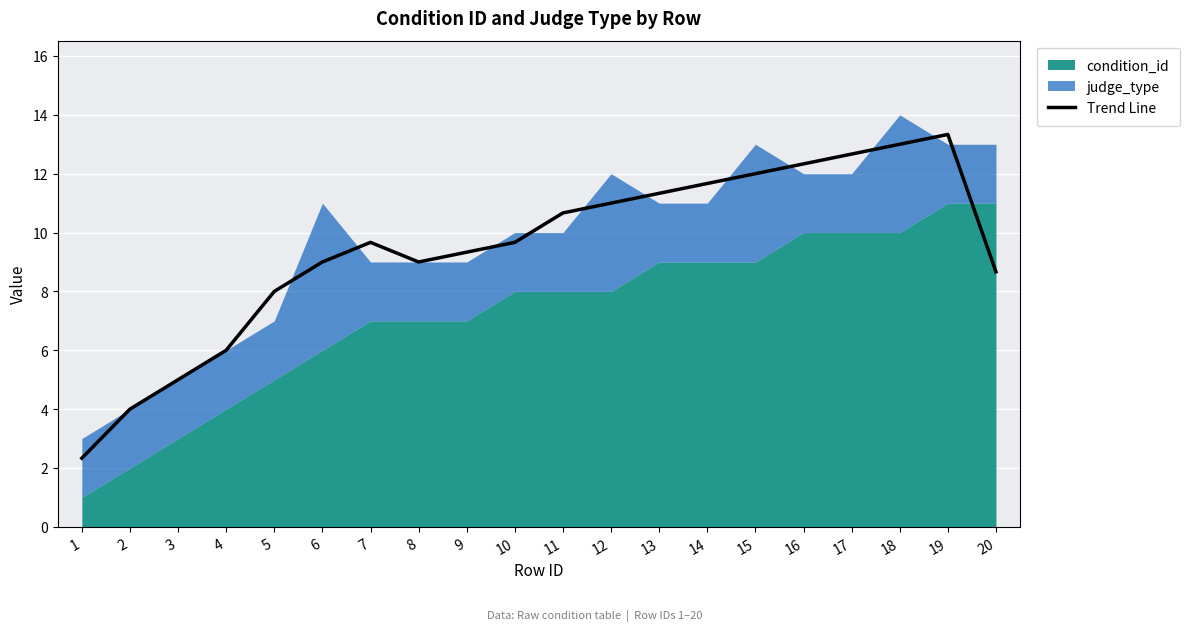

What is the average value?

9.4